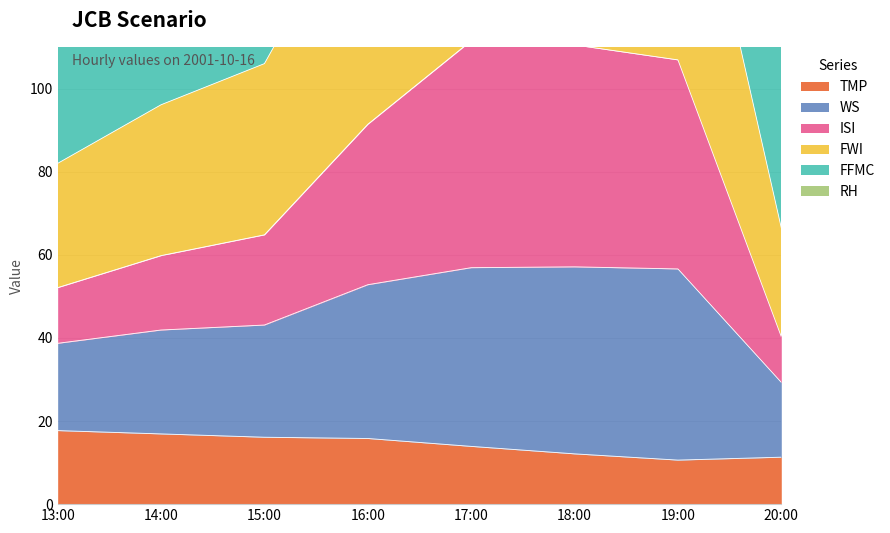

How many interior local peaks does the FWI series have?

1